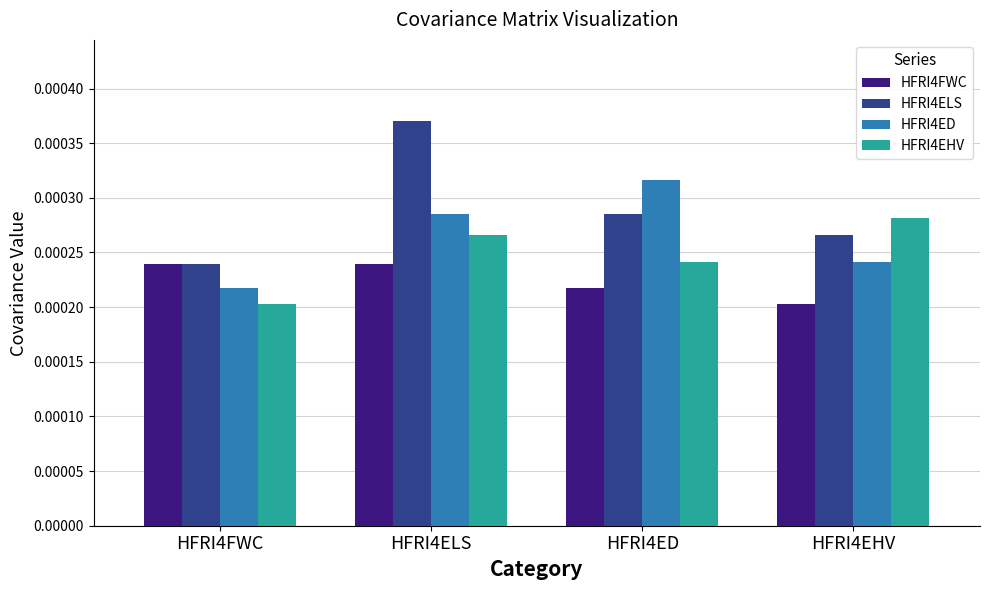

Which category has the highest value in the HFRI4ED series?

HFRI4ED